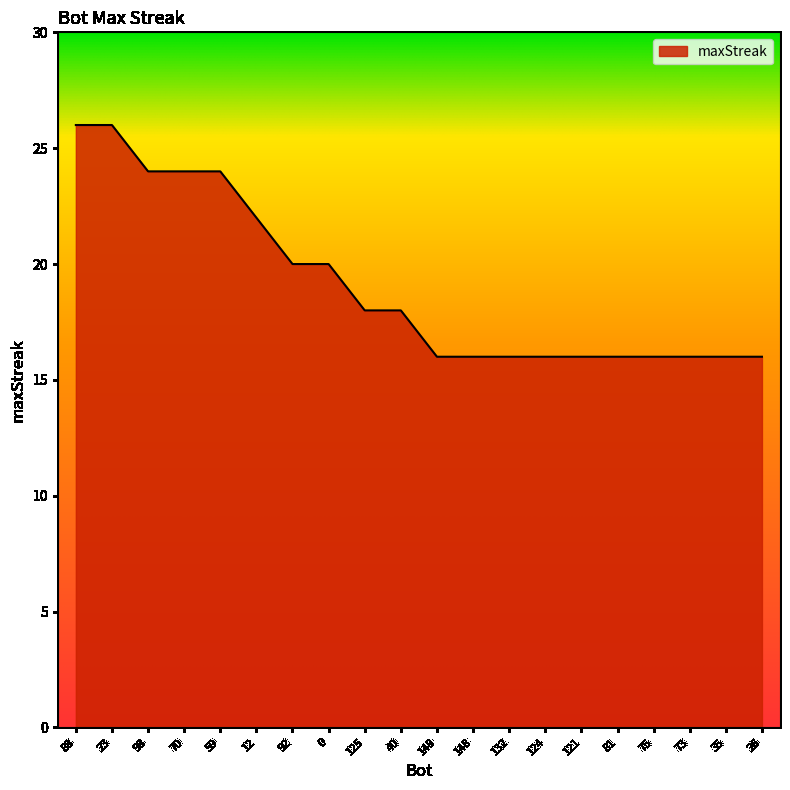

Approximately how many times larger is the value at 132 compared to 92?

0.8